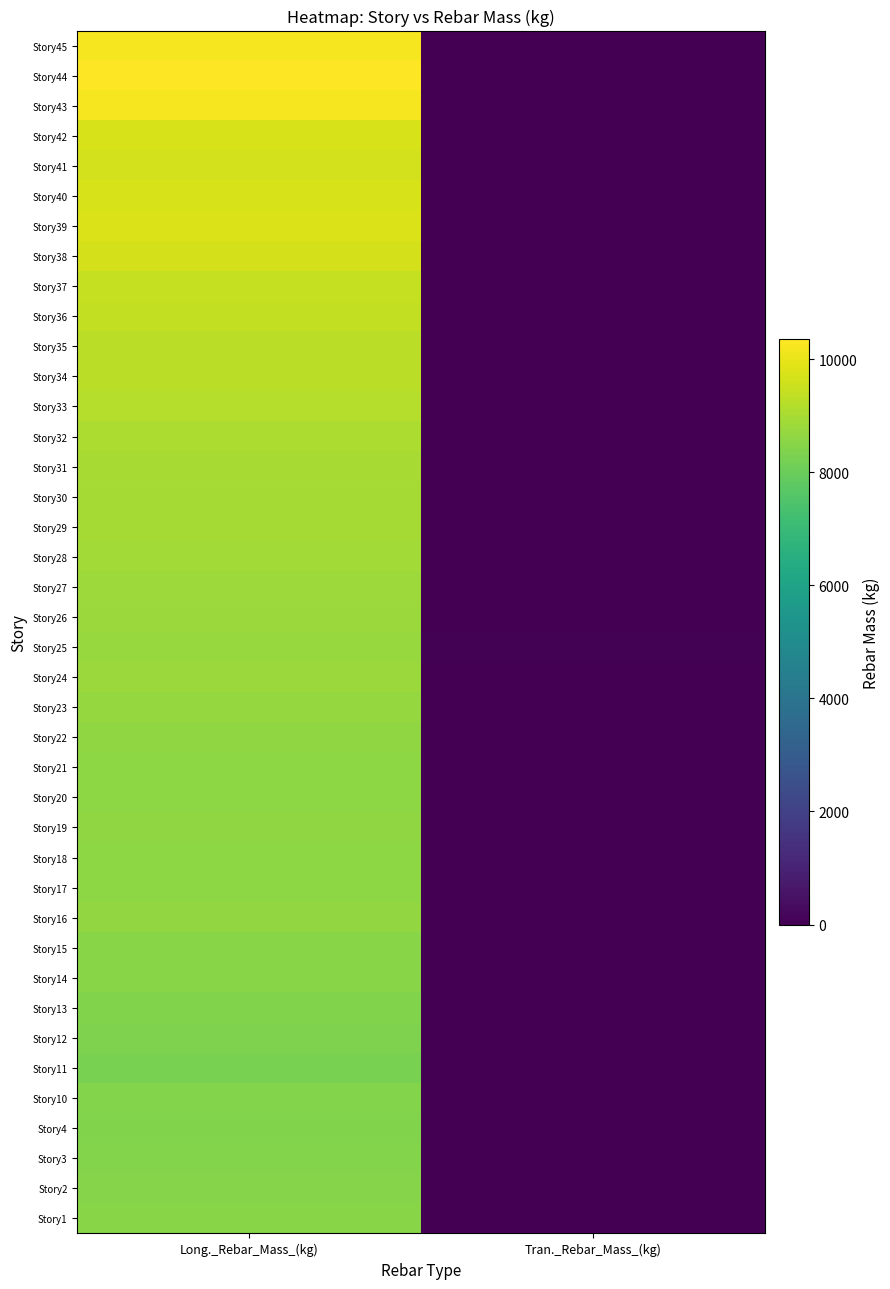

What is the difference between the highest and lowest values at Long._Rebar_Mass_(kg)?

2062.2